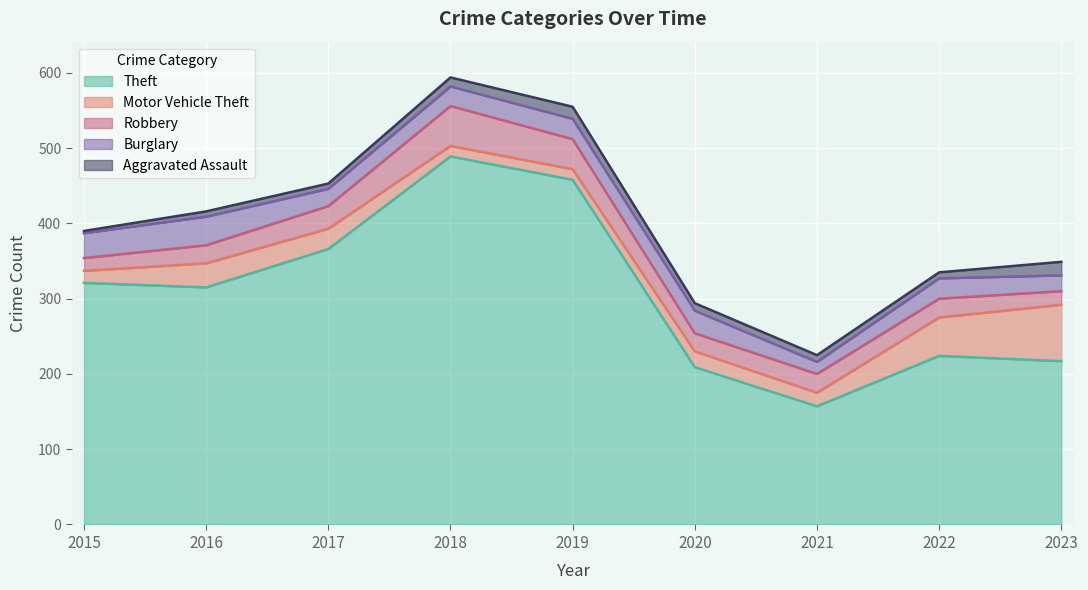

How many intersections are there between Motor Vehicle Theft and Aggravated Assault?

2